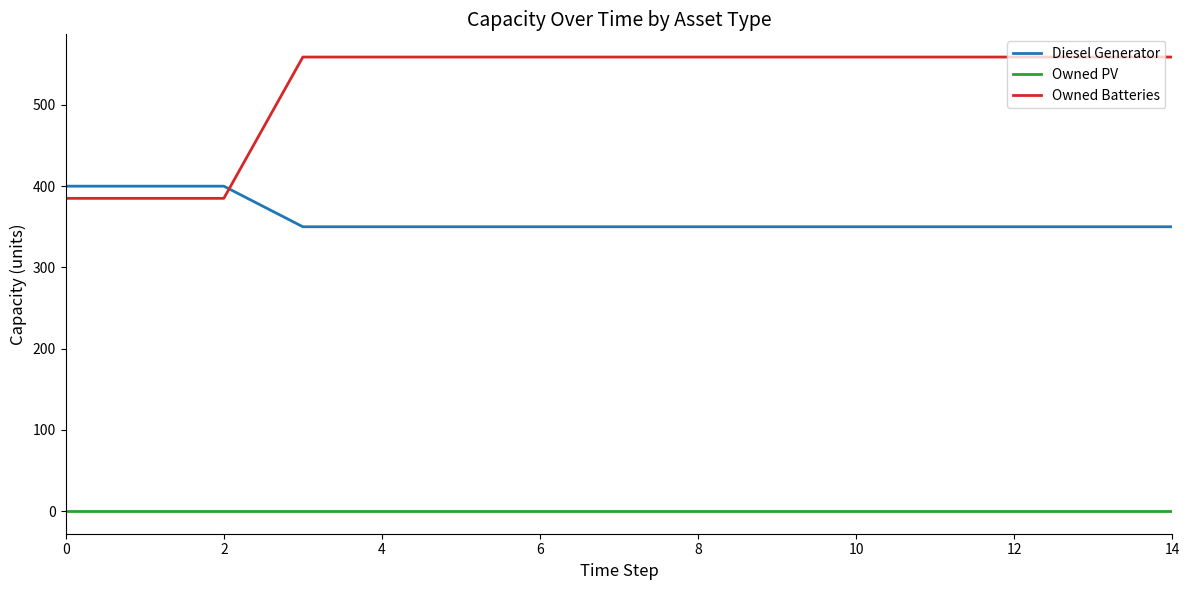

Which series has the largest range (max minus min)?

Owned Batteries